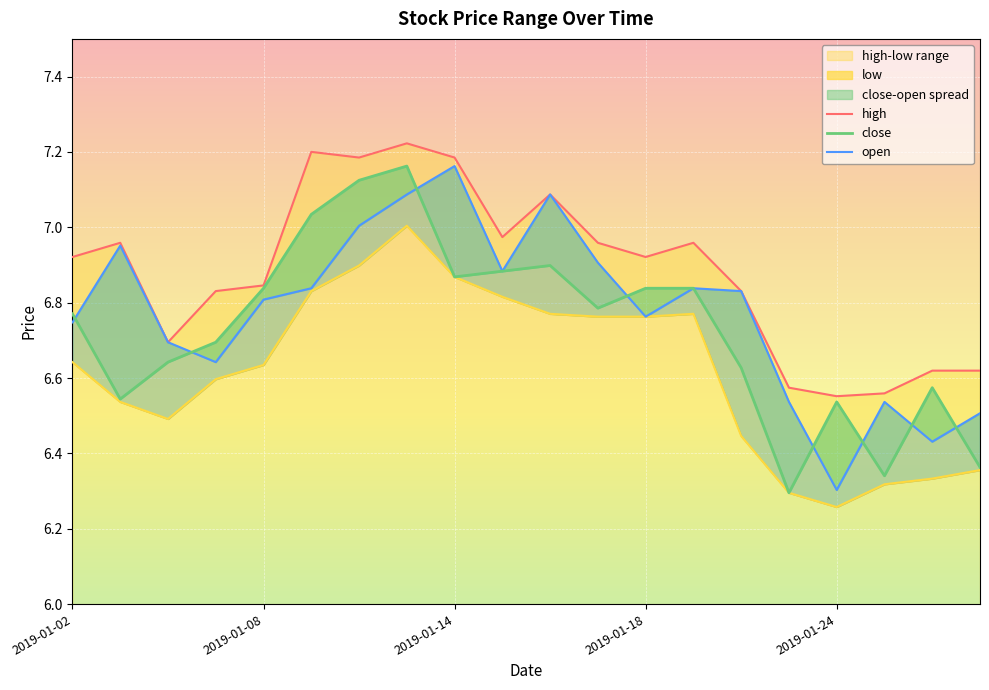

At 2019-01-16, list the series in order from smallest to largest.

low, close, open, high